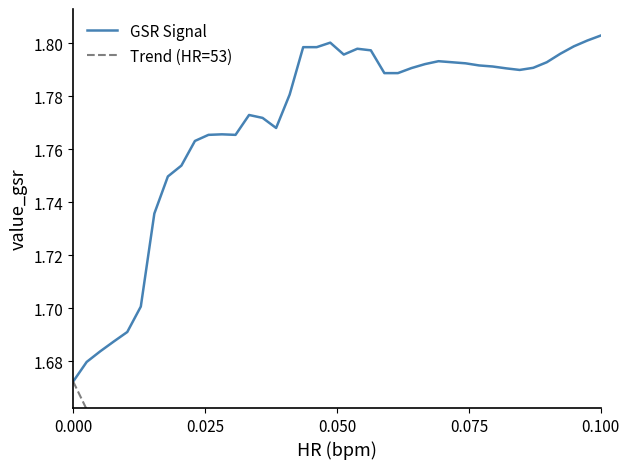

Reading left to right, extract all data points from this chart.

GSR Signal: 1.7	1.7	1.7	1.7	1.7	1.7	1.7	1.7	1.8	1.8	1.8	1.8	1.8	1.8	1.8	1.8	1.8	1.8	1.8	1.8	1.8	1.8	1.8	1.8	1.8	1.8	1.8	1.8	1.8	1.8	1.8	1.8	1.8	1.8	1.8	1.8	1.8	1.8	1.8	1.8
Trend (HR=53): 1.7	1.7	1.7	1.6	1.6	1.6	1.6	1.6	1.6	1.6	1.6	1.6	1.5	1.5	1.5	1.5	1.5	1.5	1.5	1.5	1.5	1.5	1.4	1.4	1.4	1.4	1.4	1.4	1.4	1.4	1.4	1.3	1.3	1.3	1.3	1.3	1.3	1.3	1.3	1.3